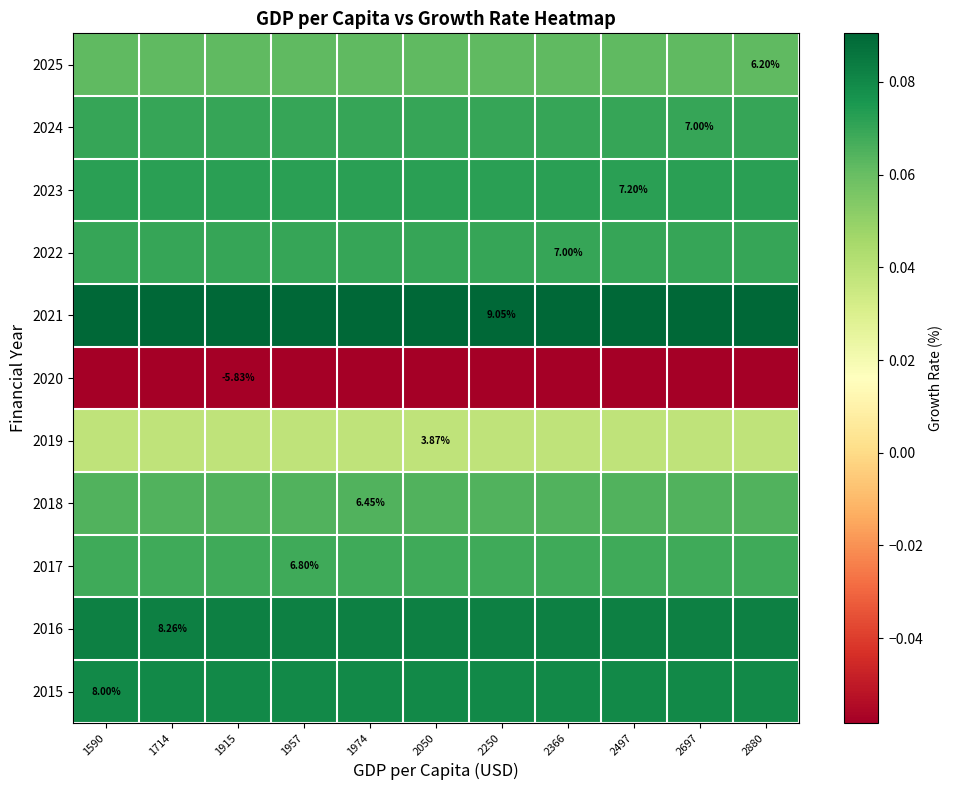

Between 1957 and 2497, which is larger?

1957